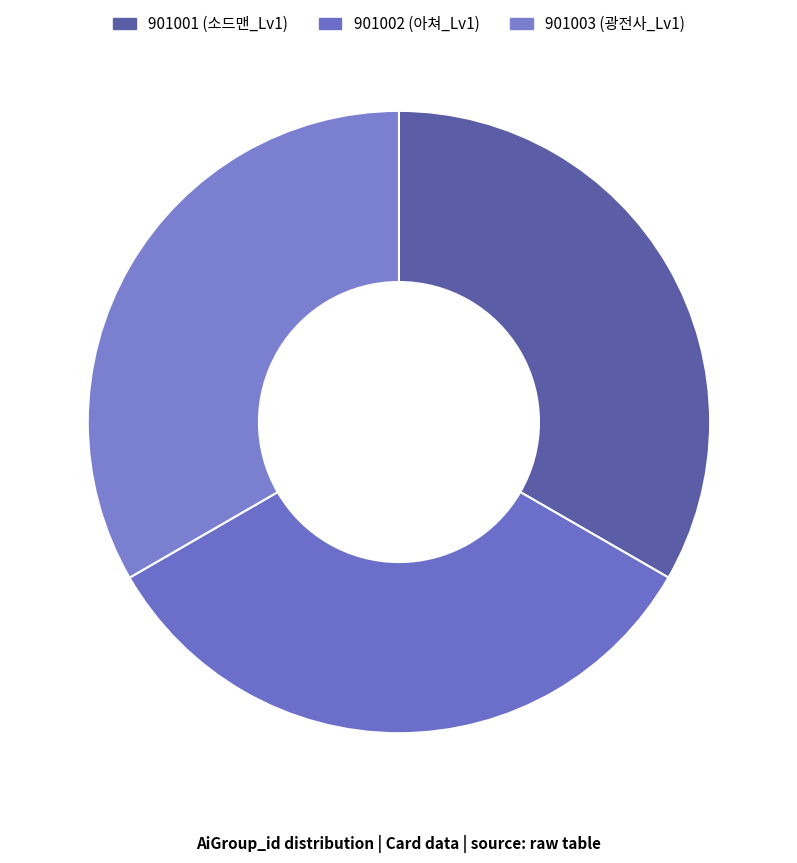

To the nearest percent, what is the combined percentage of 901002 and 901001?

67%